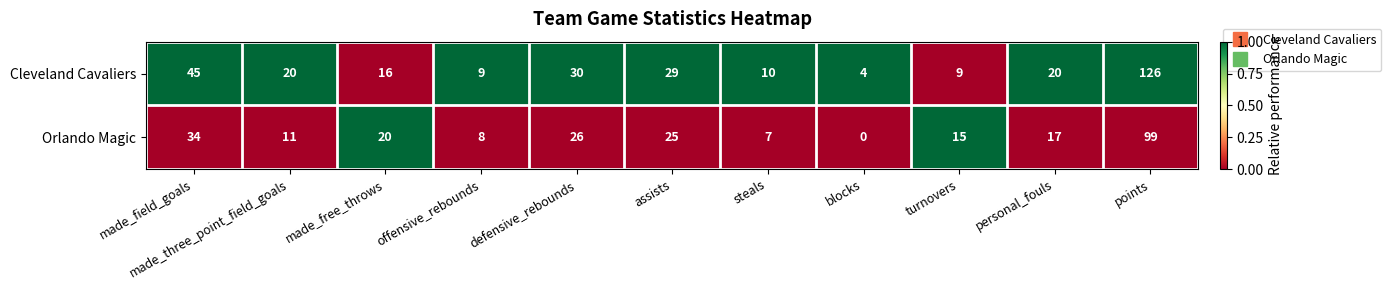

Rank the series at points from highest to lowest value.

Cleveland Cavaliers, Orlando Magic